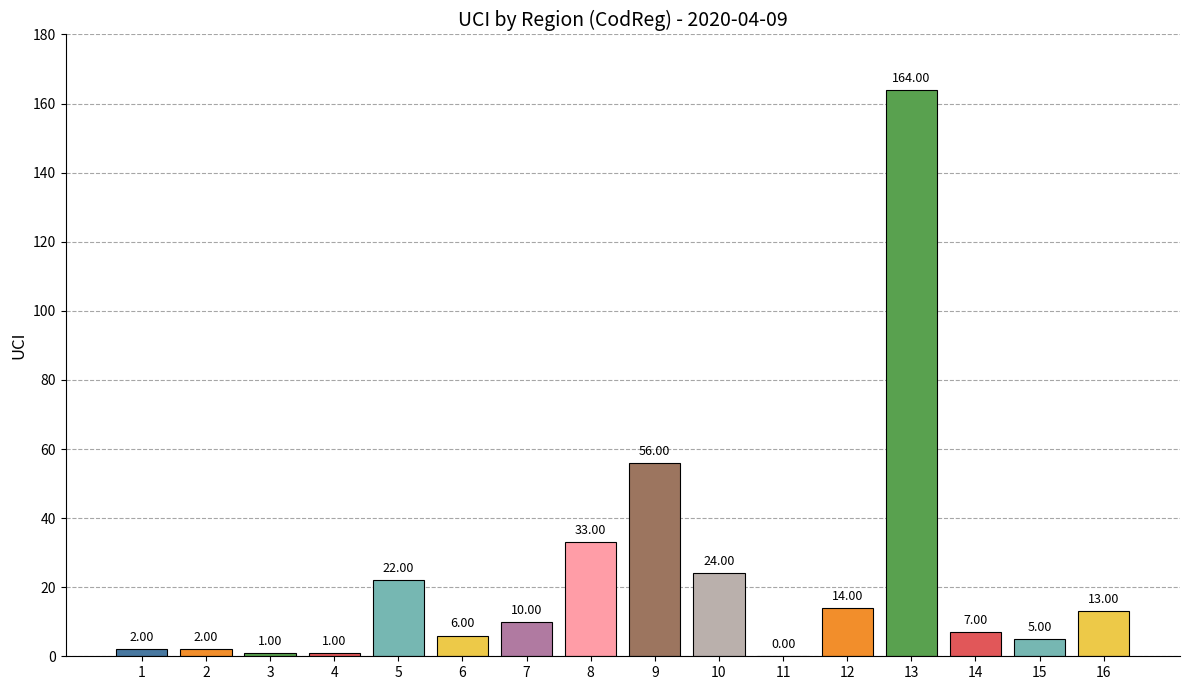

Which has a higher value, 4 or 9?

9